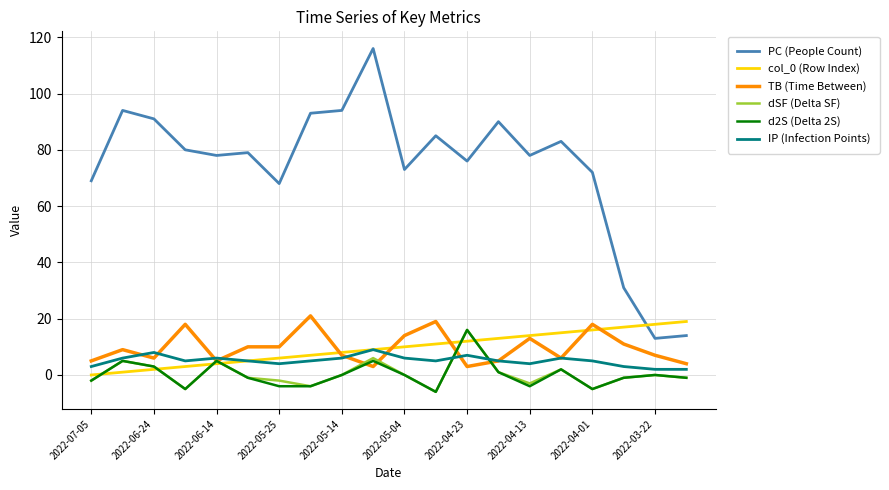

How many lines are shown in the chart?

6